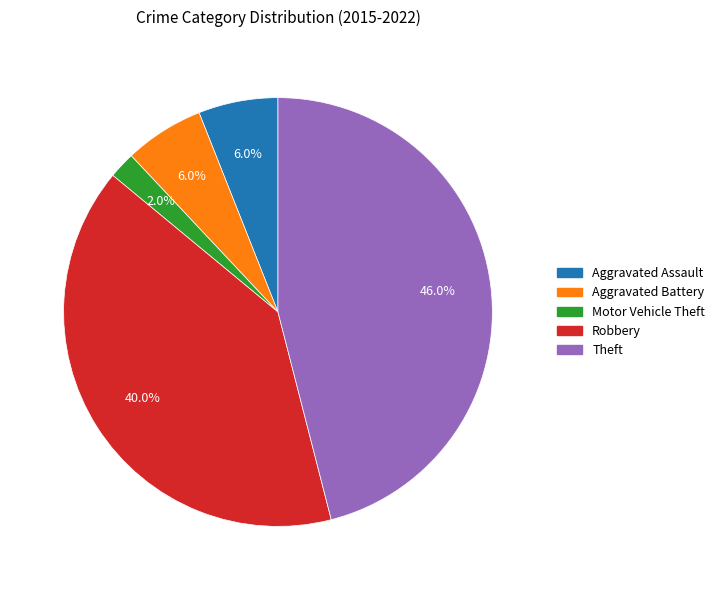

To the nearest percent, what is the combined percentage of Aggravated Battery and Robbery?

46%